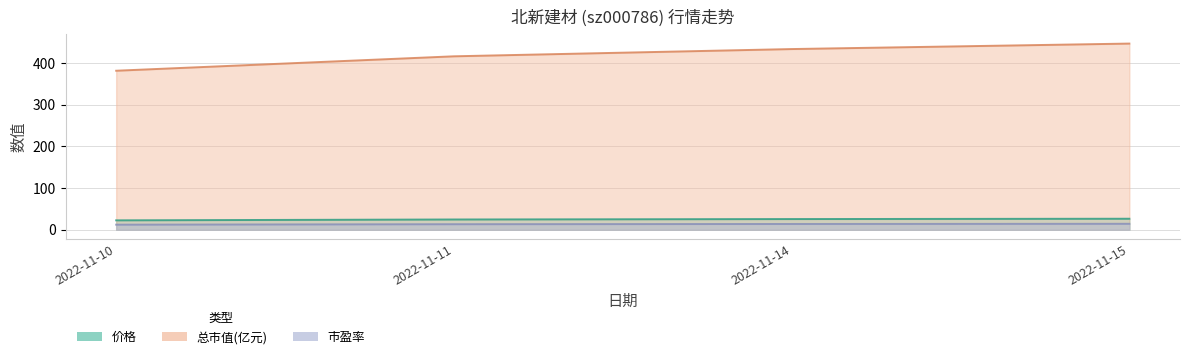

What is the difference between the 总市值(亿元) values at 2022-11-14 and 2022-11-11?

17.4